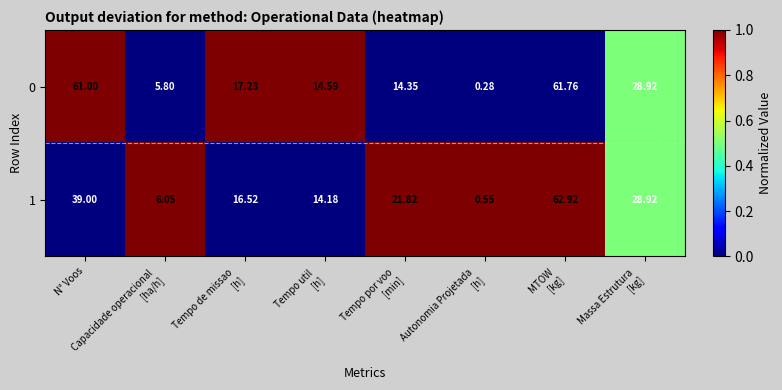

At which label does 0 first exceed 17?

N° Voos